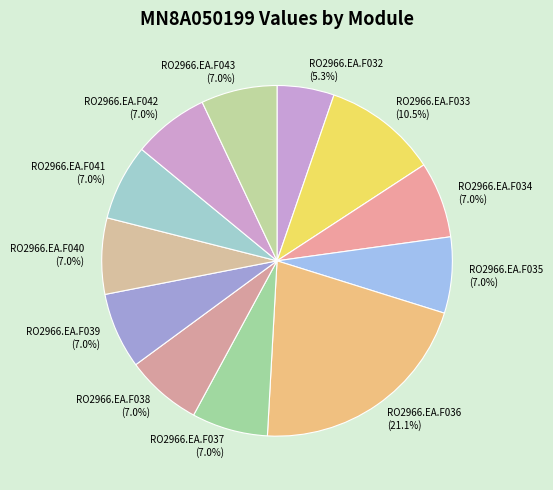

What is the smallest slice in the pie chart?

RO2966.EA.F032